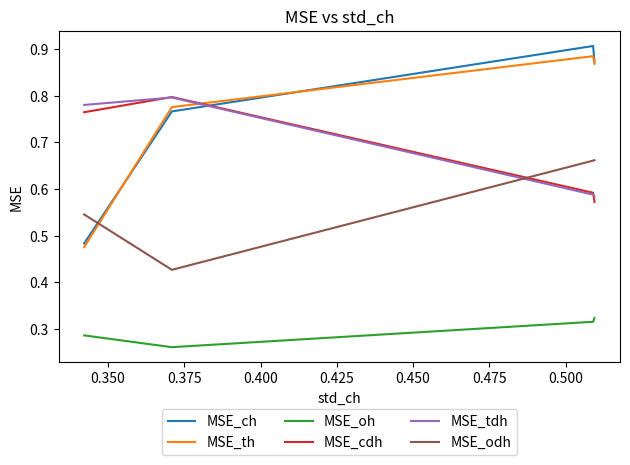

Where is the first local minimum for MSE_oh?

0.375